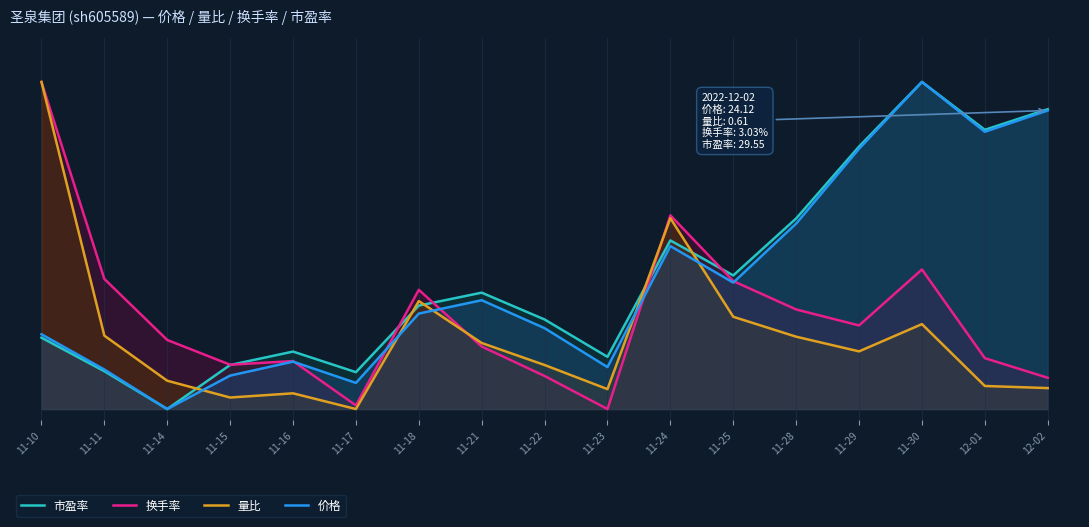

What is the difference between the 价格 values at 11-23 and 11-14?

1.9